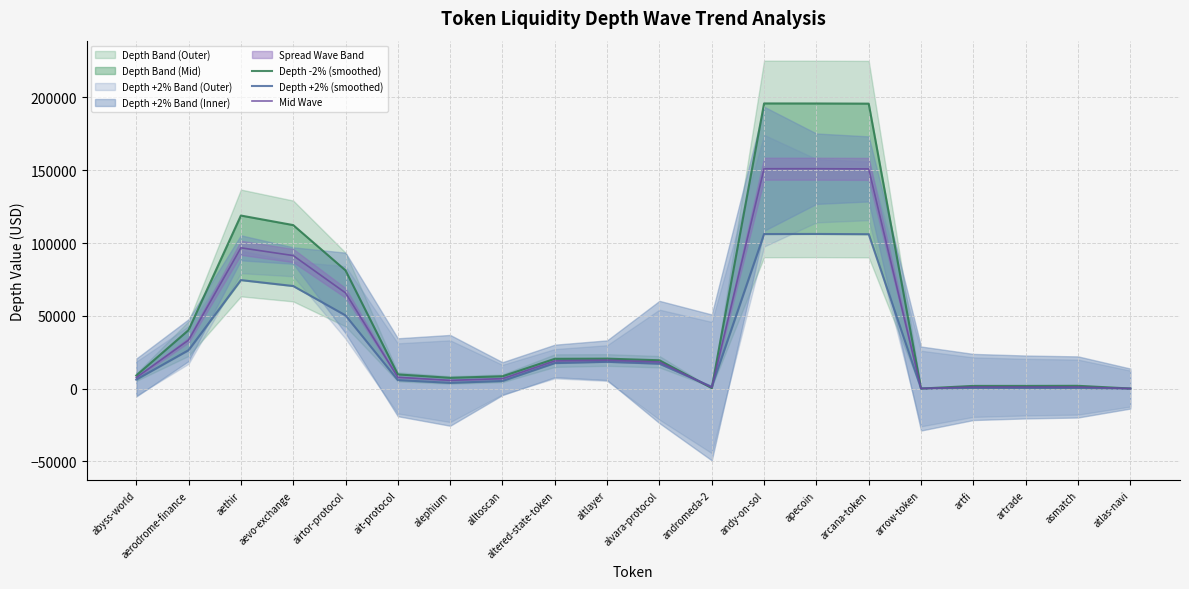

How many values in the Depth +2% (smoothed) series exceed 17119?

10